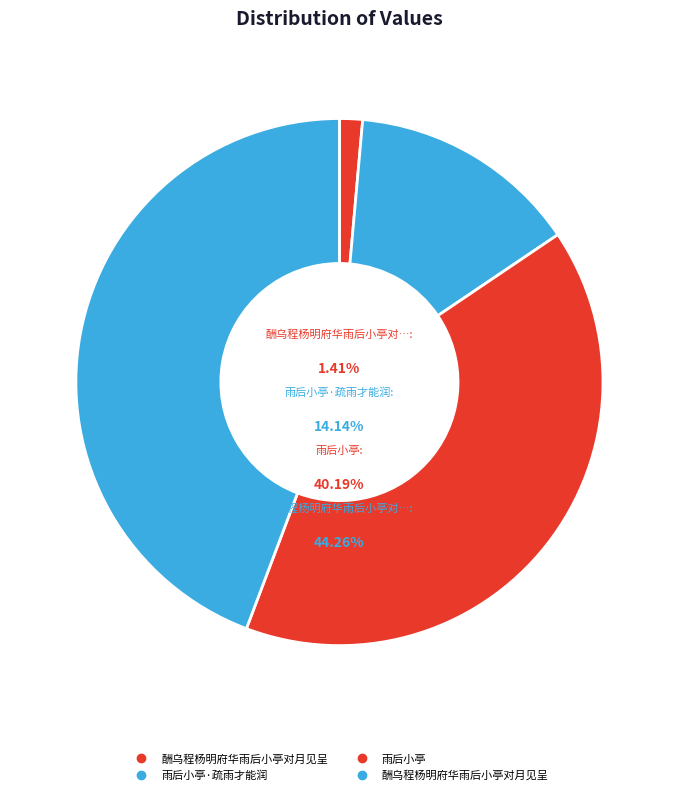

What is the smallest slice in the pie chart?

酬乌程杨明府华雨后小亭对月见呈